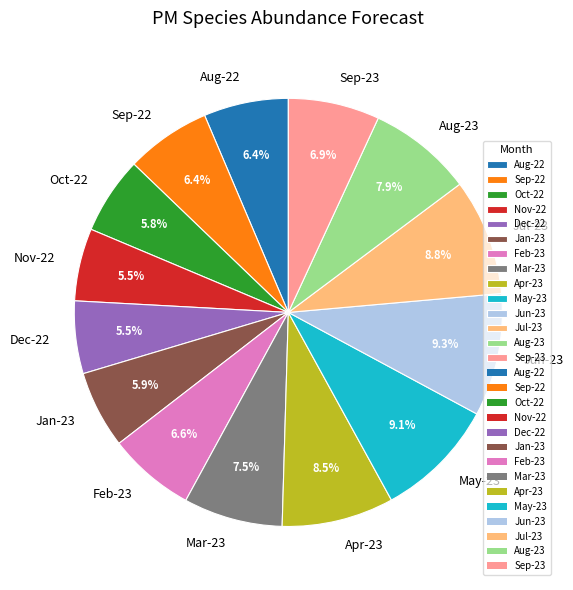

Between Dec-22 and May-23, which is larger?

May-23